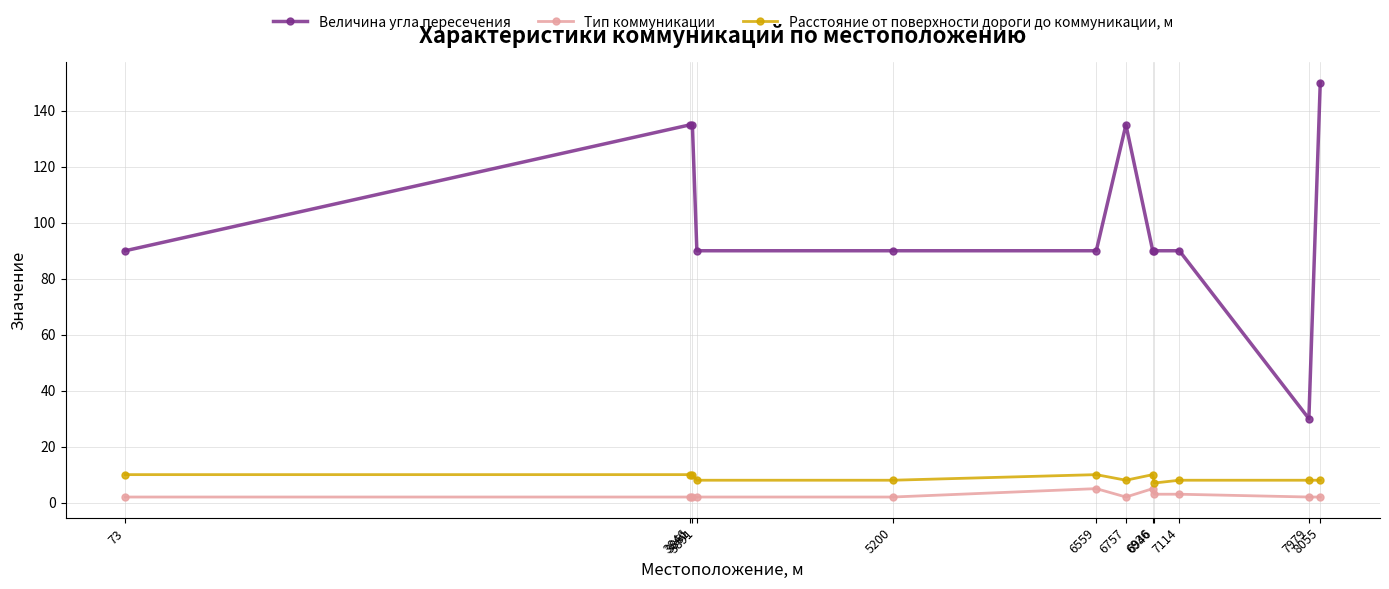

What is the average value of the Расстояние от поверхности дороги до коммуникации, м series?

9